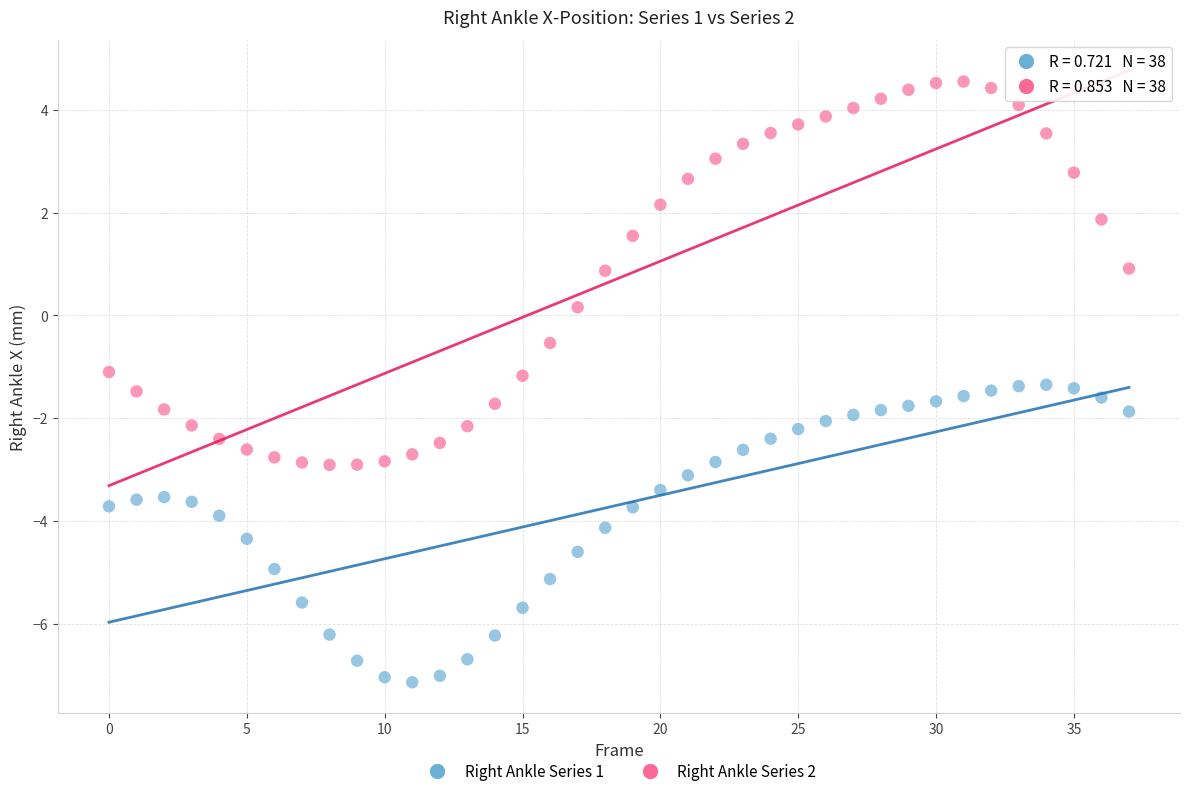

Which series has the largest Y range (max minus min)?

Right Ankle Series 2